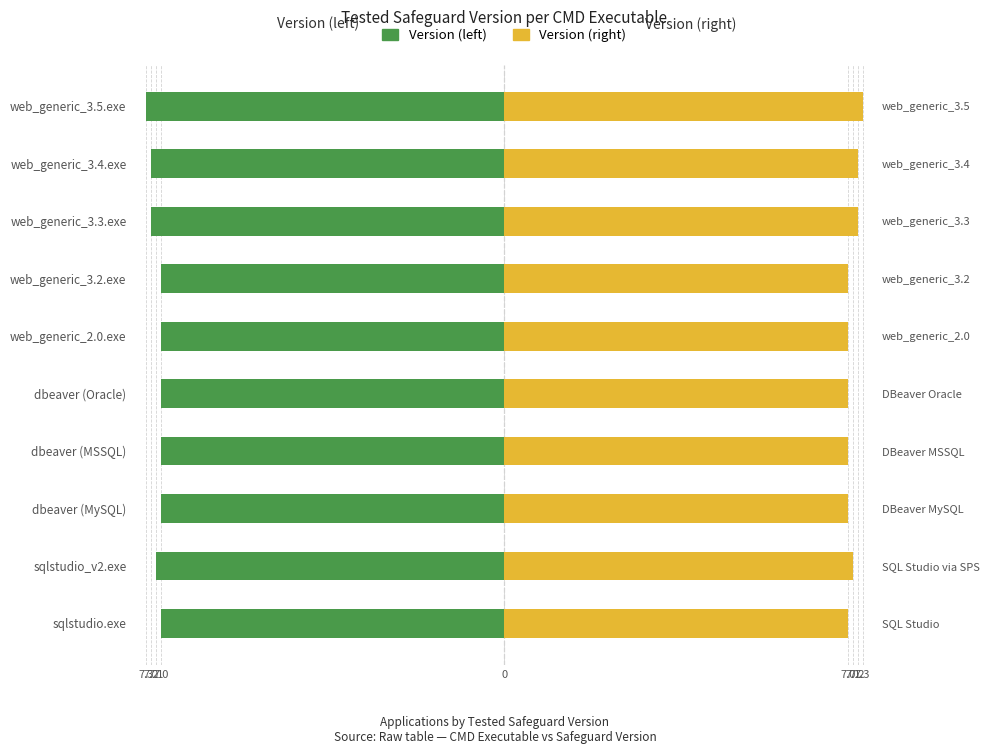

What is the difference between the highest and lowest values at sqlstudio.exe?

14.0